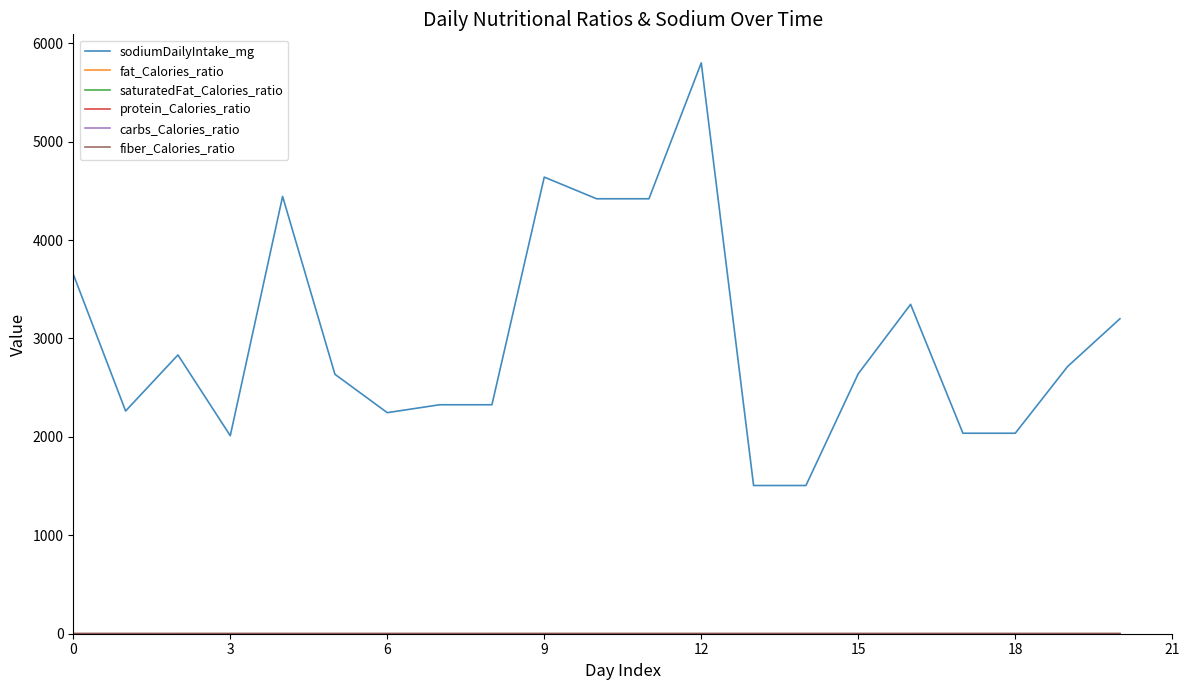

Which series has the widest spread of values?

sodiumDailyIntake_mg